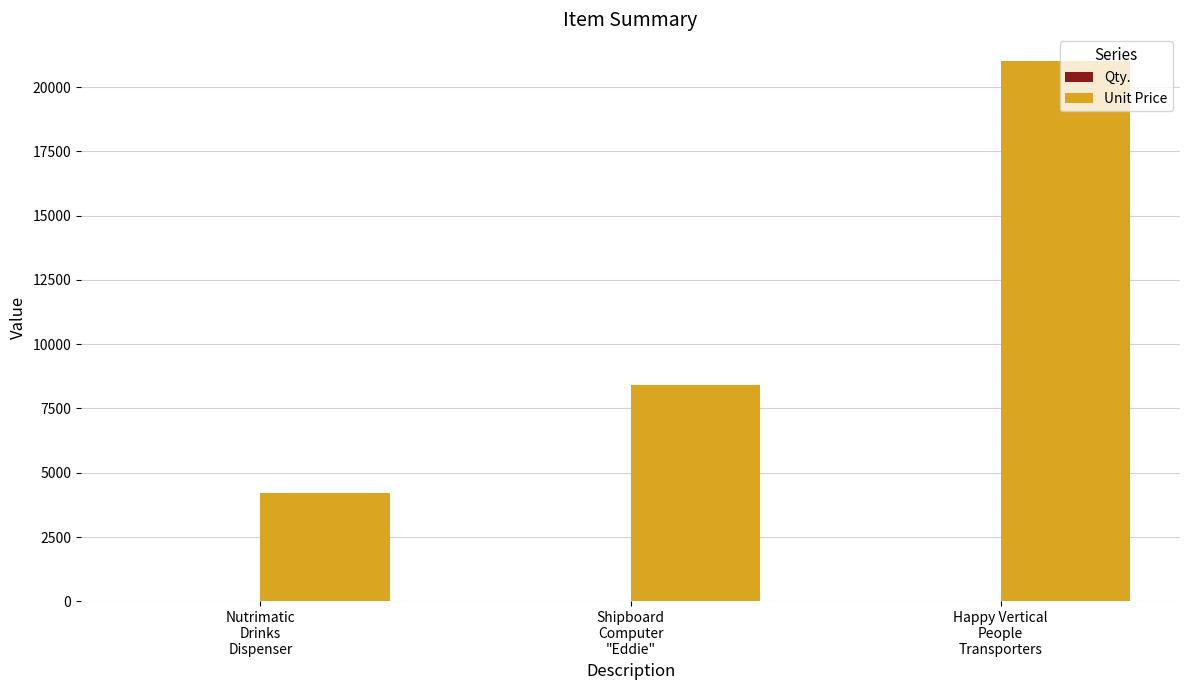

What is the sum of all Unit Price values?

33602